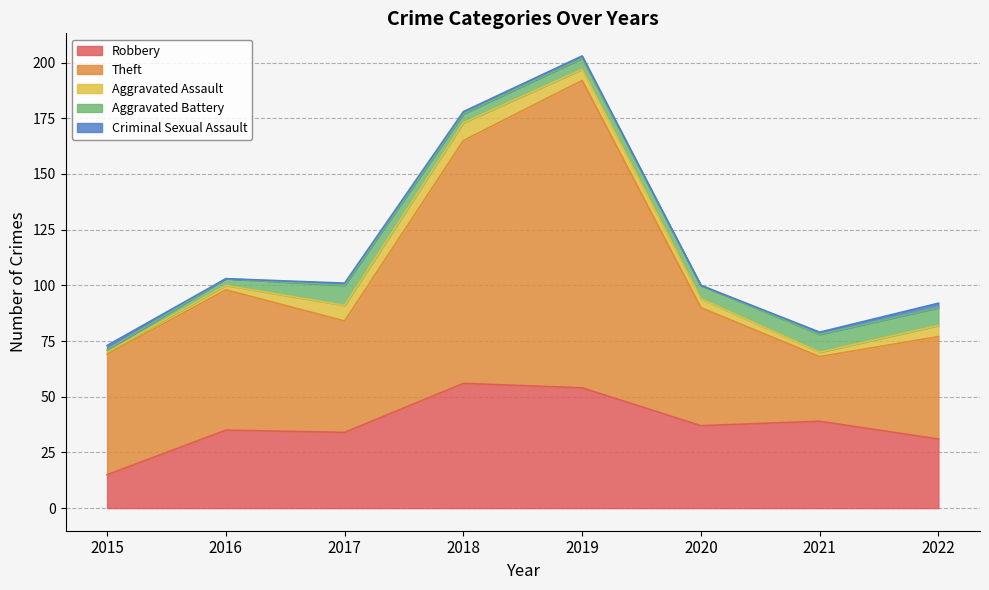

True or false: Aggravated Assault has more than 2 interior local peaks.

False